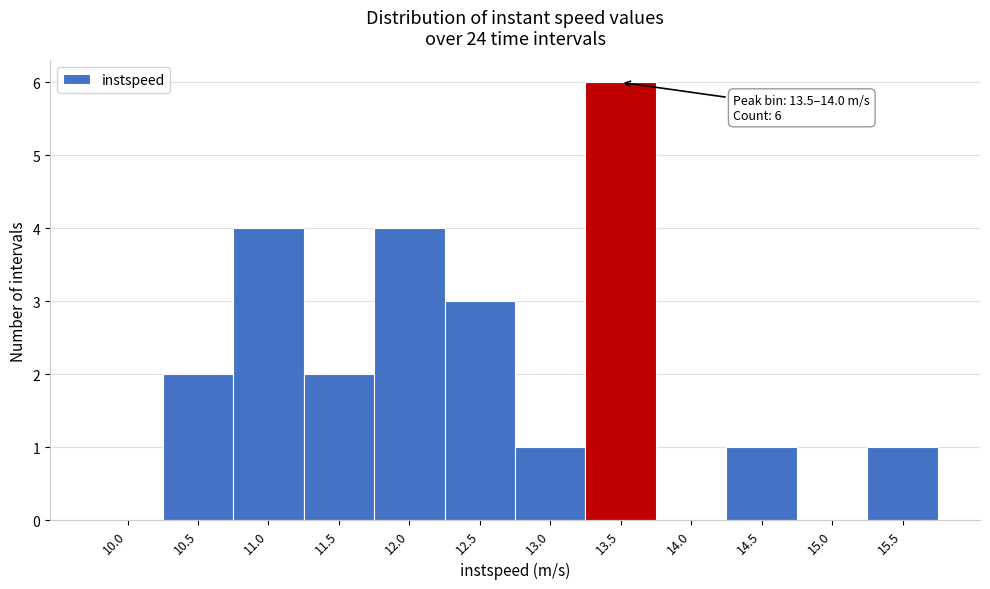

Reading left to right, extract all data points from this chart.

10.0=0	10.5=2	11.0=4	11.5=2	12.0=4	12.5=3	13.0=1	13.5=6	14.0=0	14.5=1	15.0=0	15.5=1